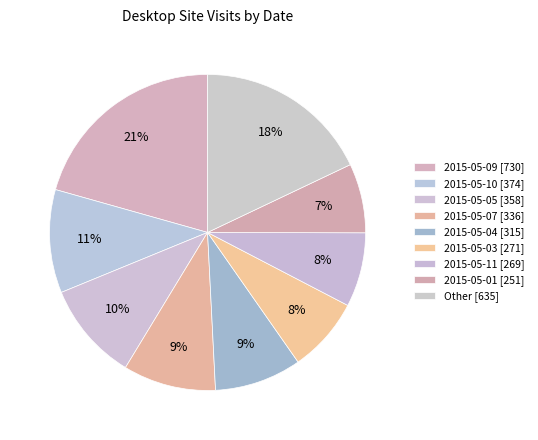

How many segments does this pie chart have?

9